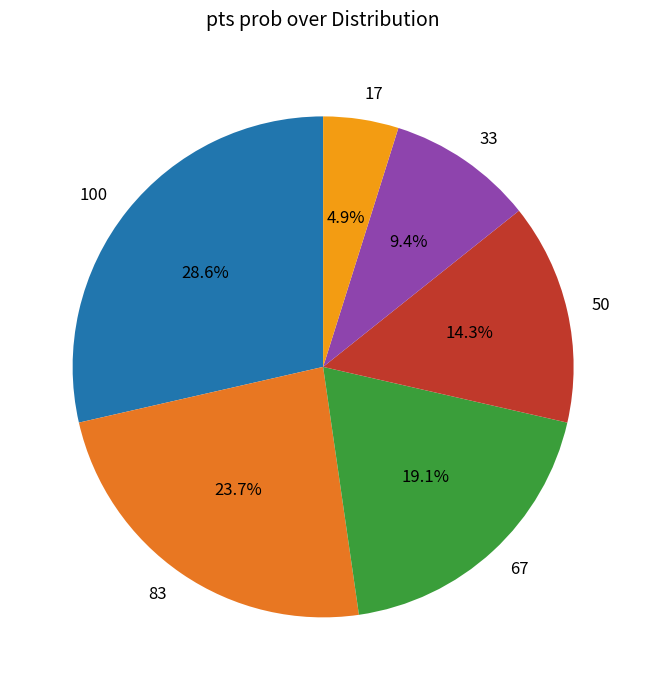

Is 100 the majority of the pie?

No